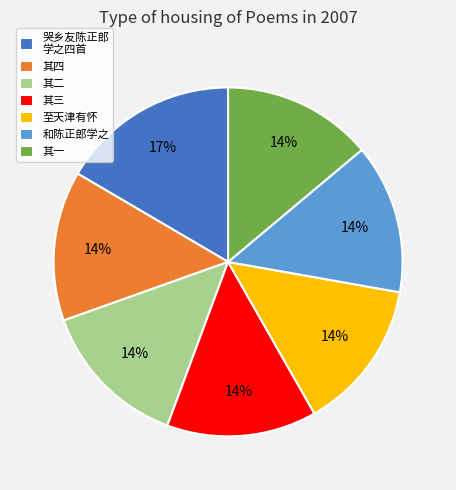

Which category has the biggest portion of the pie?

哭乡友陈正郎 学之四首